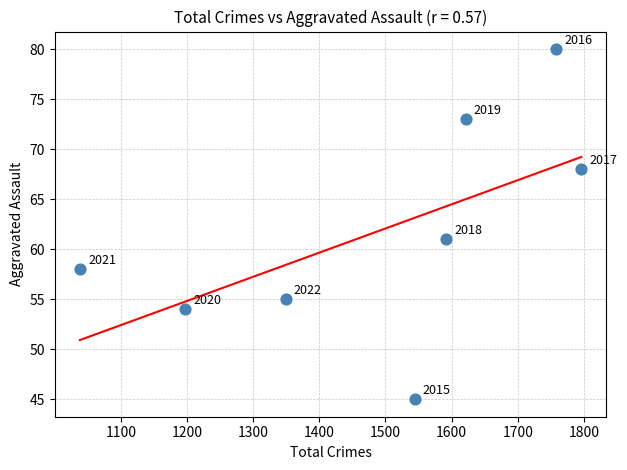

What is the average X value?

1487